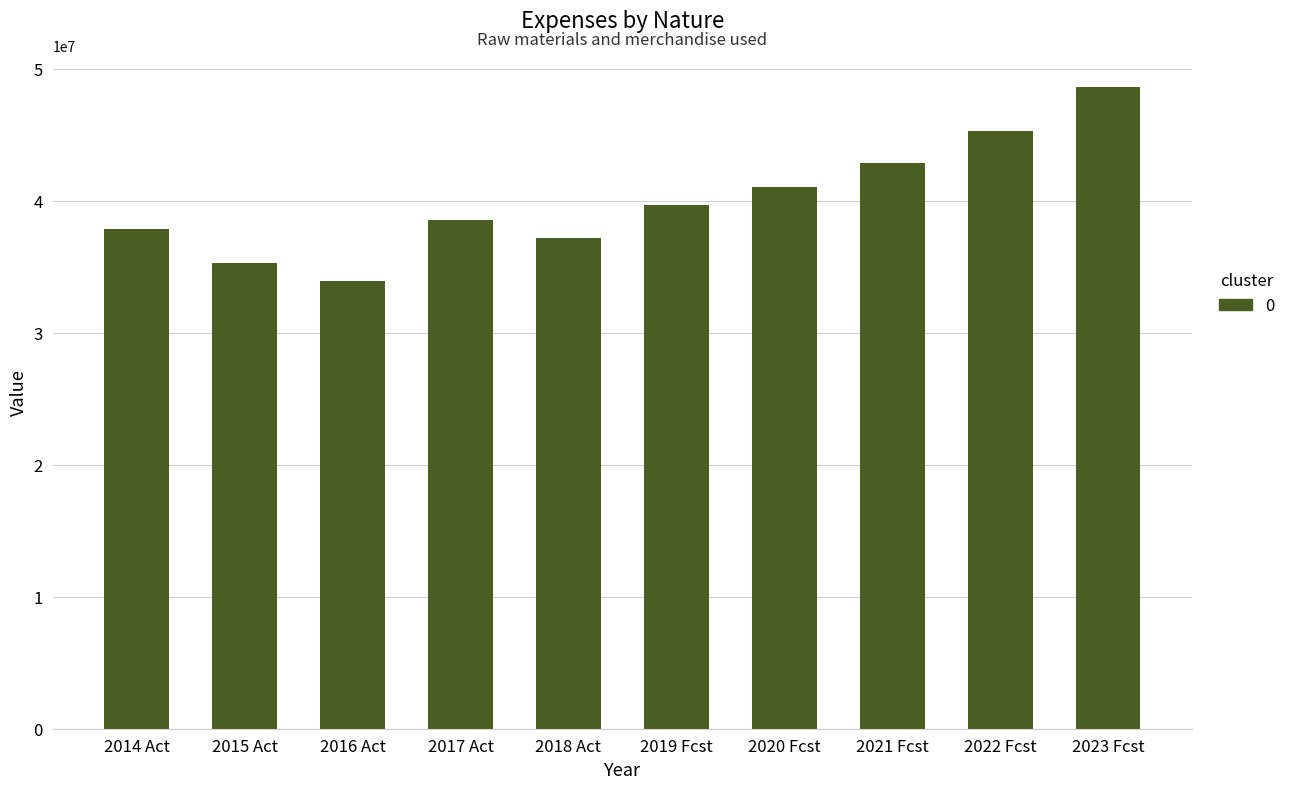

Which label corresponds to the largest value in the chart?

2023 Fcst